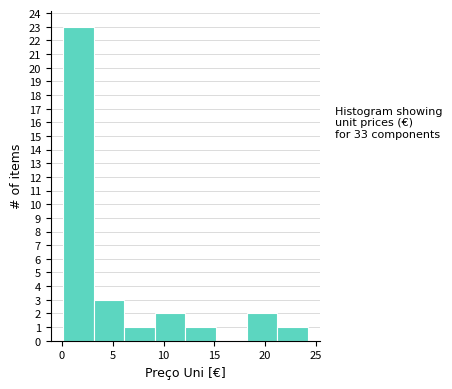

What is the height of the bar covering 9 to 12 on the x-axis? Neither the bar edges nor the heights are printed on the chart, so give them approximately, as read against the axes.

2